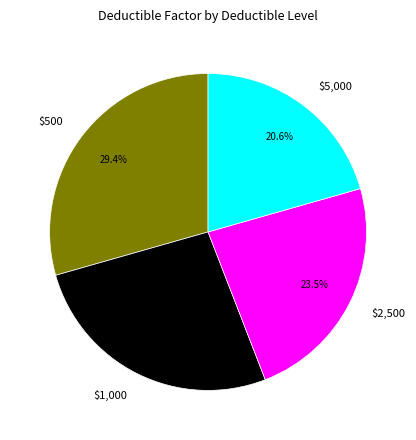

What is the smallest slice in the pie chart?

$5,000